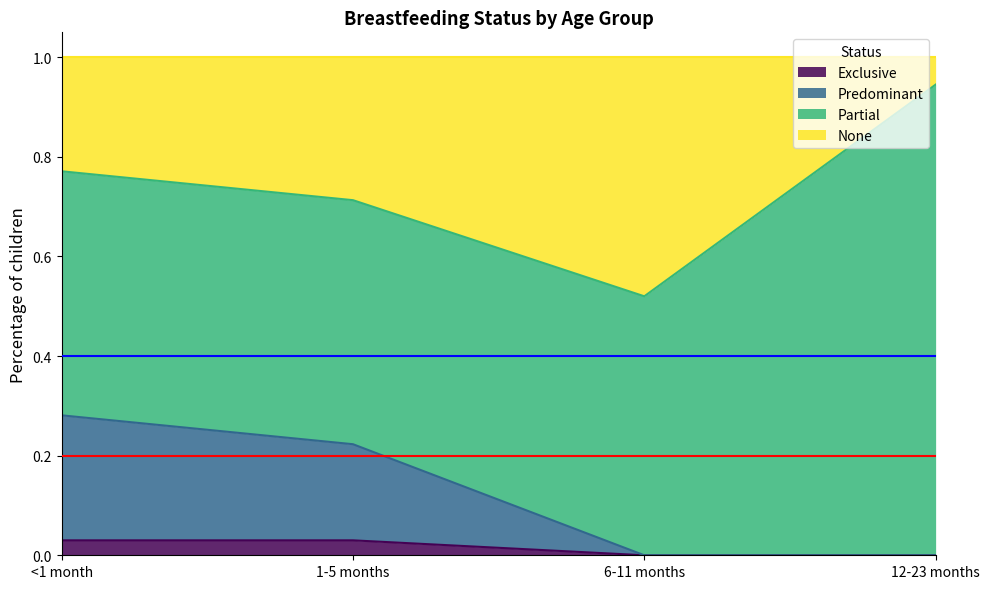

Which category has the highest value in the Exclusive series?

<1 month